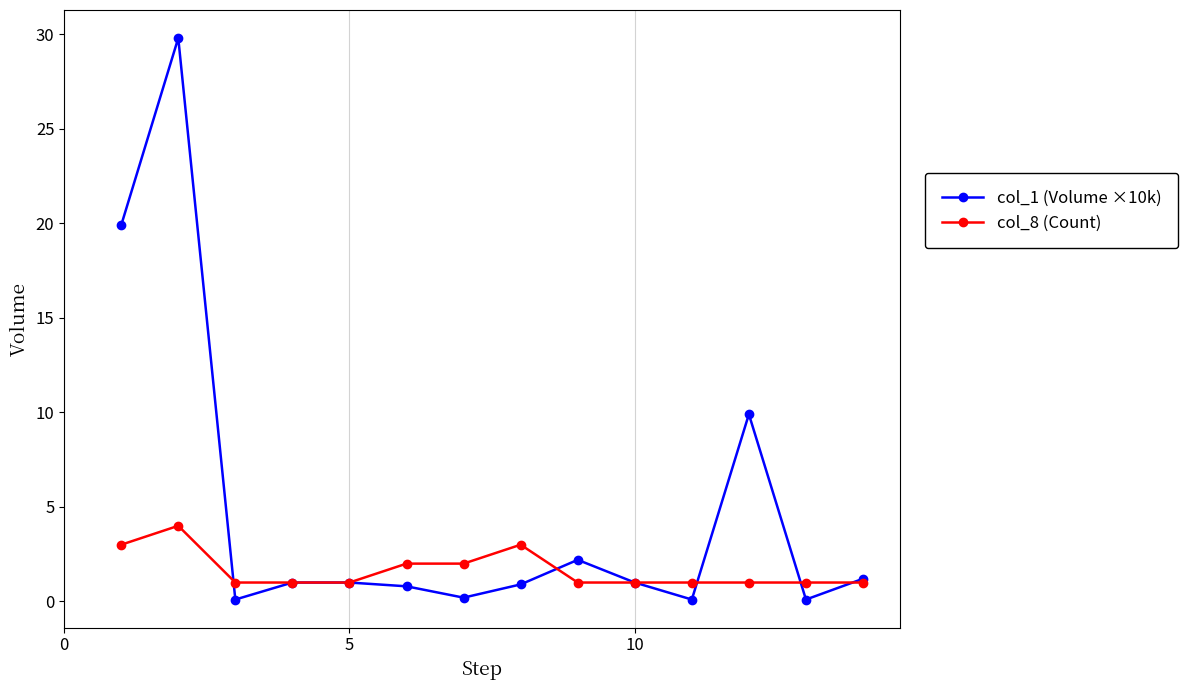

What is the value of the col_8 (Count) point at the 7th from the left?

2.0